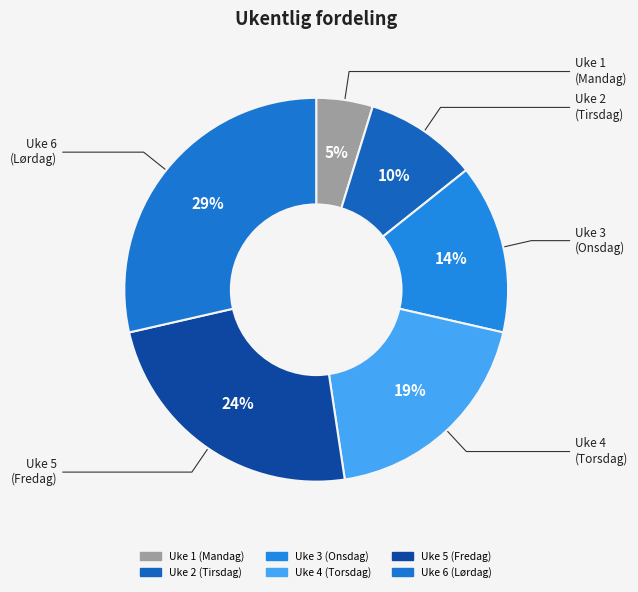

What percentage is the Uke 1 (Mandag) slice, to the nearest percent?

5%